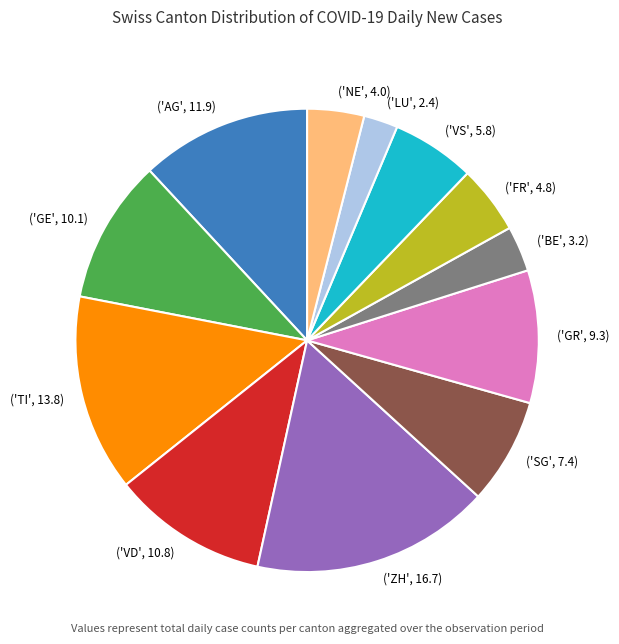

Rank the categories by value from highest to lowest.

('ZH', 16.7), ('TI', 13.8), ('AG', 11.9), ('VD', 10.8), ('GE', 10.1), ('GR', 9.3), ('SG', 7.4), ('VS', 5.8), ('FR', 4.8), ('NE', 4.0), ('BE', 3.2), ('LU', 2.4)